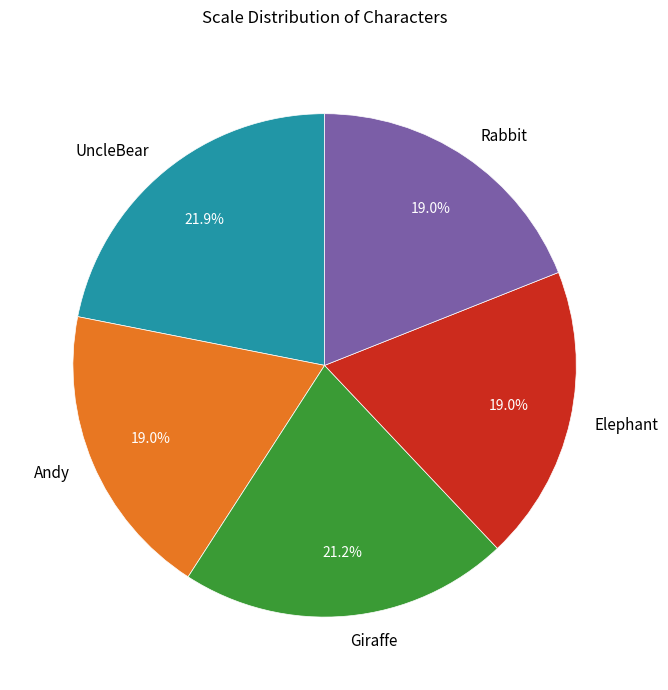

Does any single category account for the majority?

No